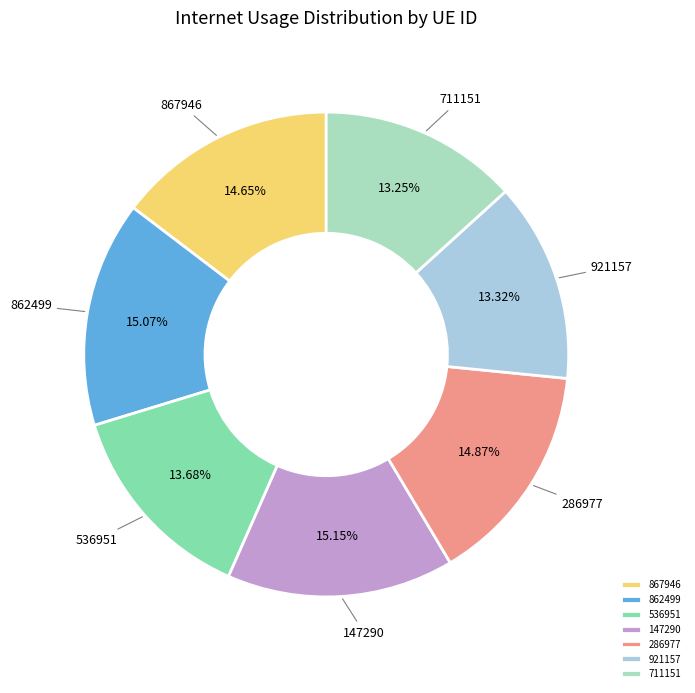

To the nearest percent, what percentage of the pie is 711151?

13%